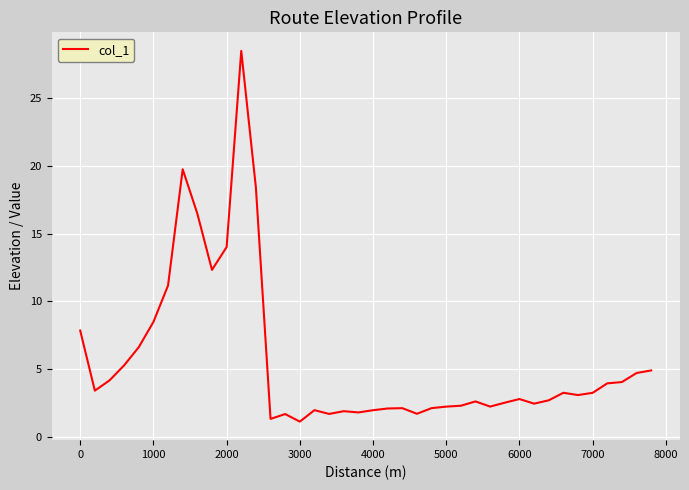

What is the smallest value displayed?

1.1